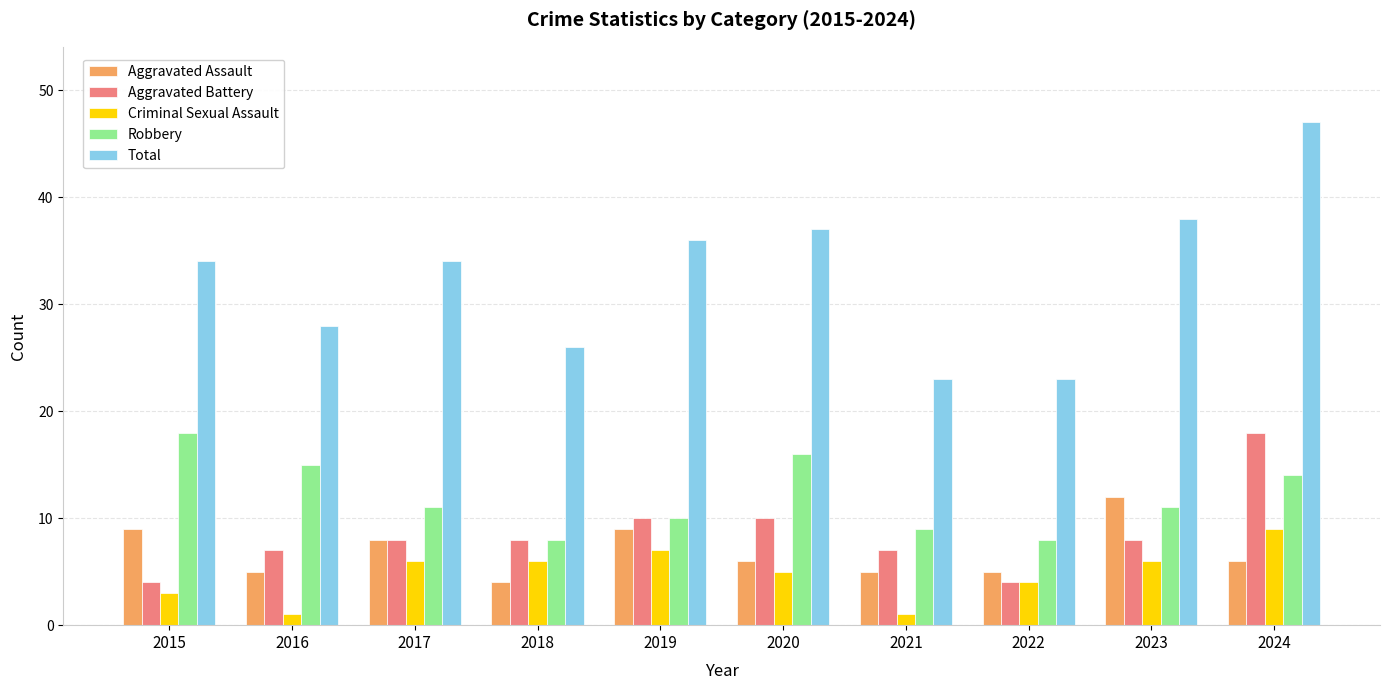

Which series changed the most between 2019 and 2022?

Total